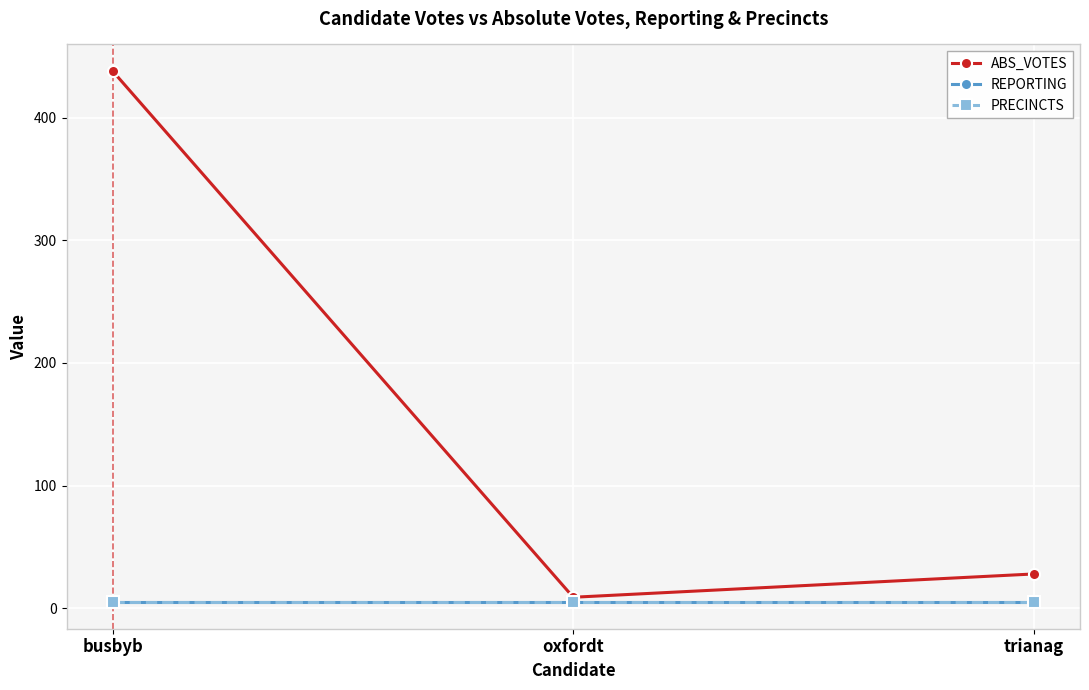

True or false: ABS_VOTES has a value of 438 at busbyb.

True